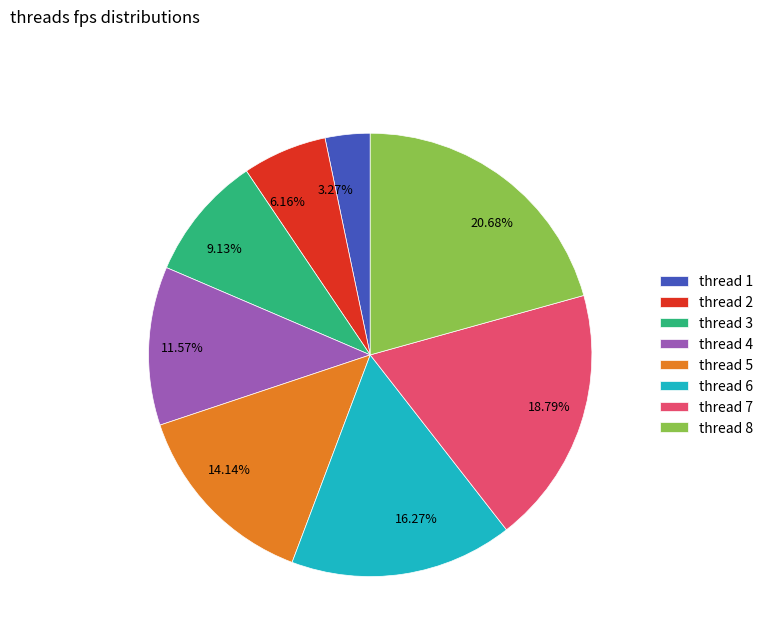

To the nearest percent, what is the difference between the largest and smallest slice percentages?

17%